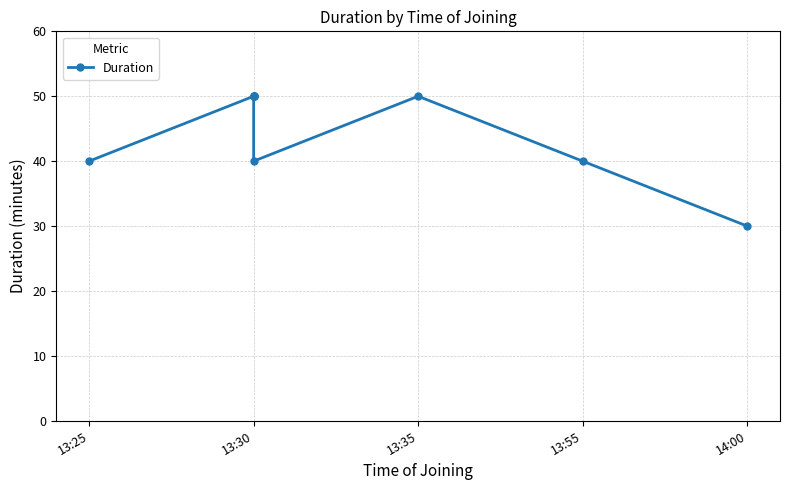

Is it true that the value at 13:25 is 40?

True